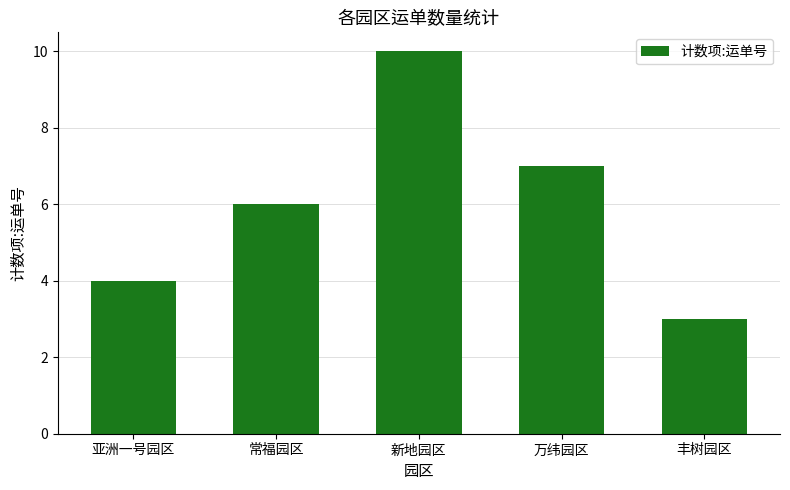

Read the value at 万纬园区.

7